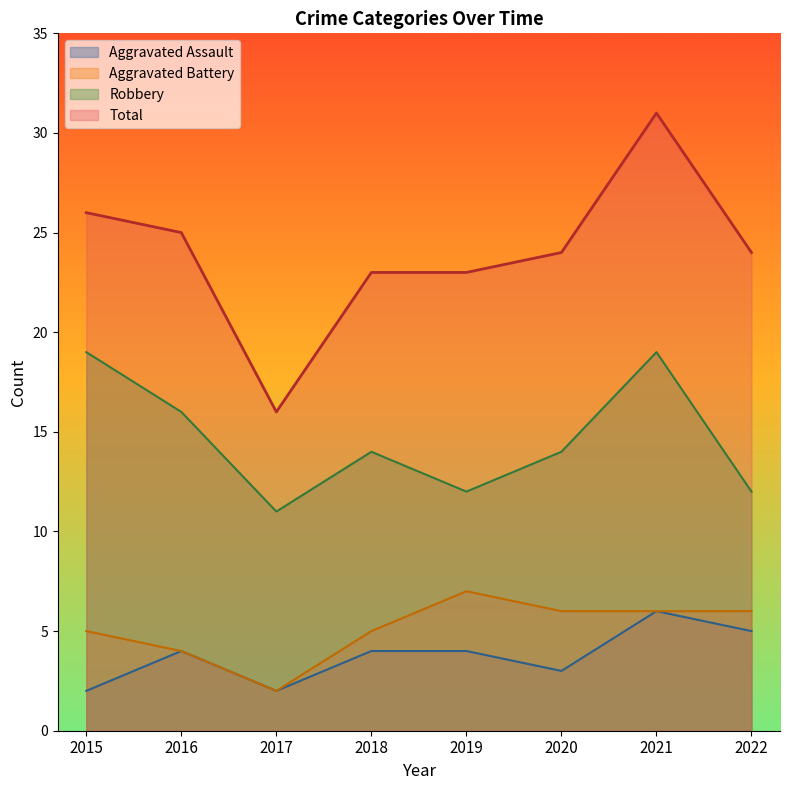

What is the spread (max minus min) of values at 2021?

25